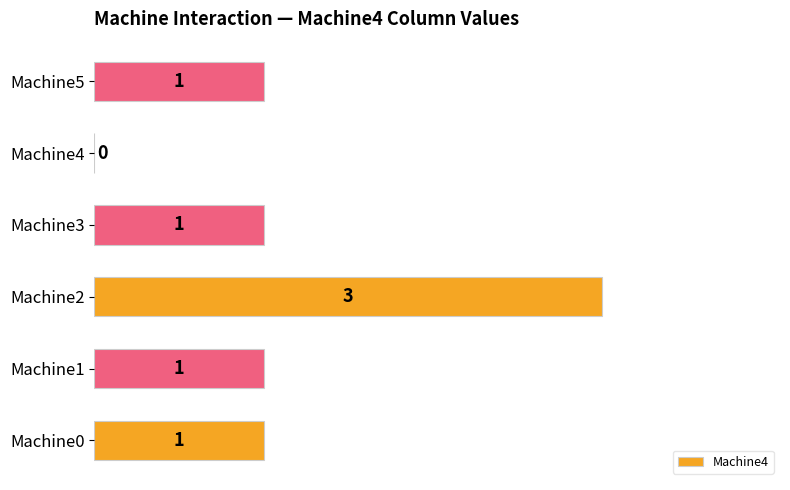

Which has a higher value, Machine2 or Machine0?

Machine2